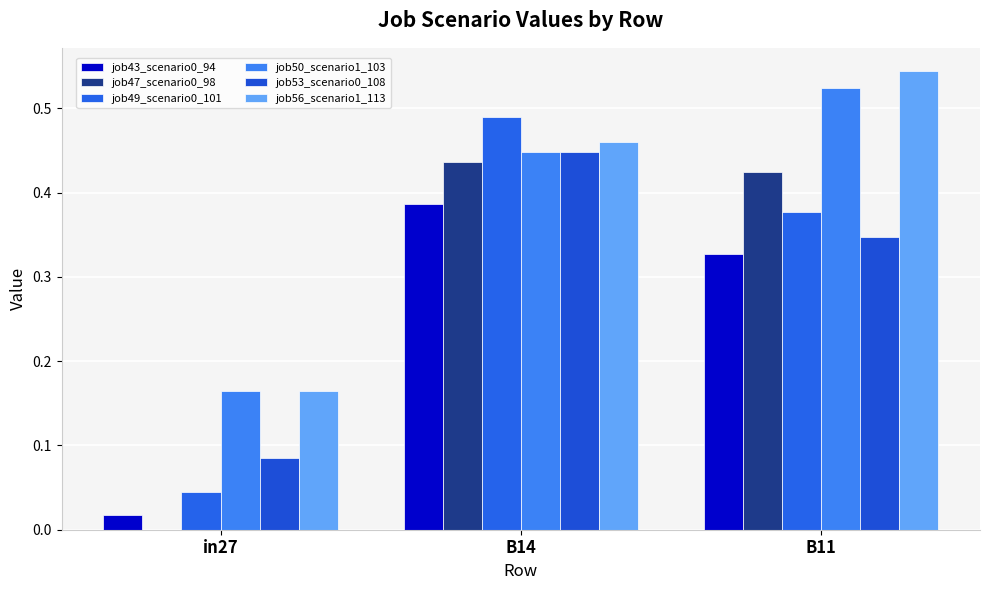

How many groups of bars are there?

3